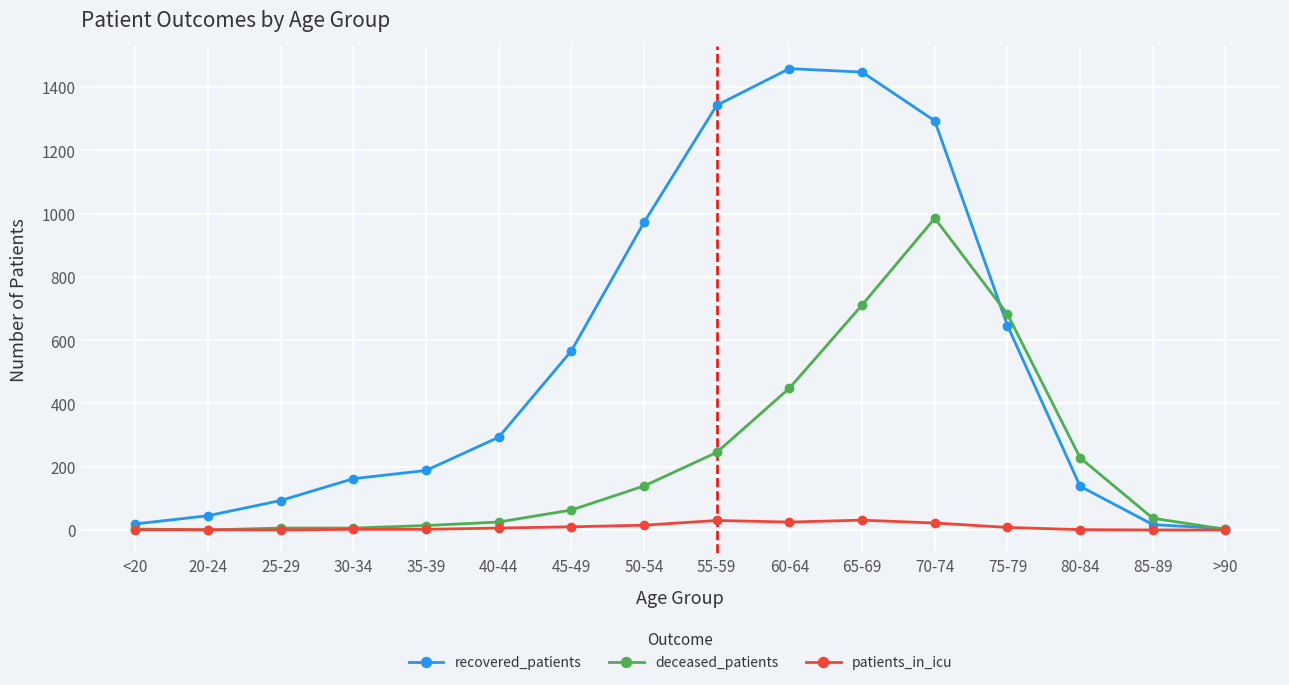

List the series in order of their peak value, lowest first.

patients_in_icu, deceased_patients, recovered_patients